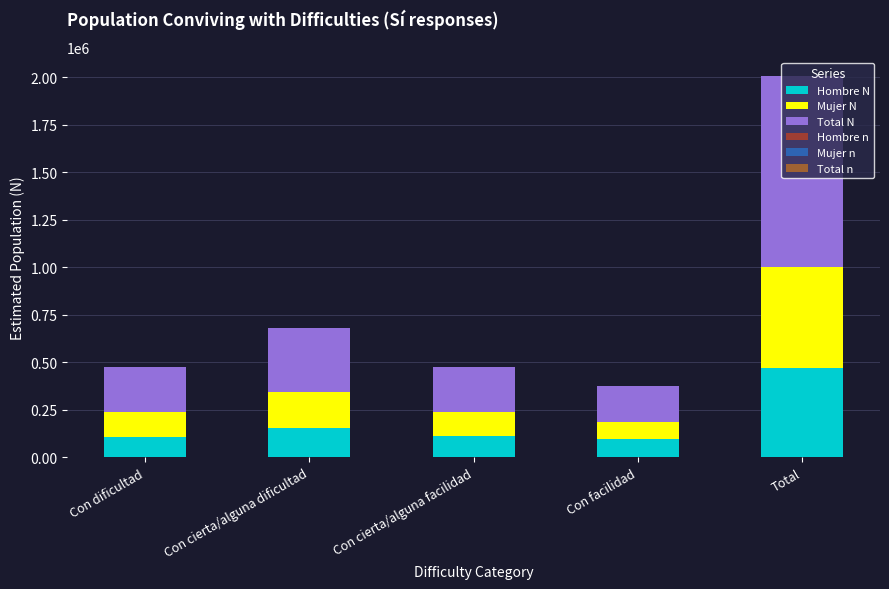

The value of Total n at Con cierta/alguna dificultad is 200. True or false?

False